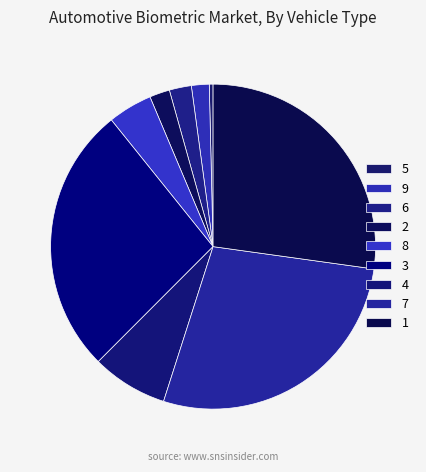

True or false: 1 accounts for 27% of the total.

True